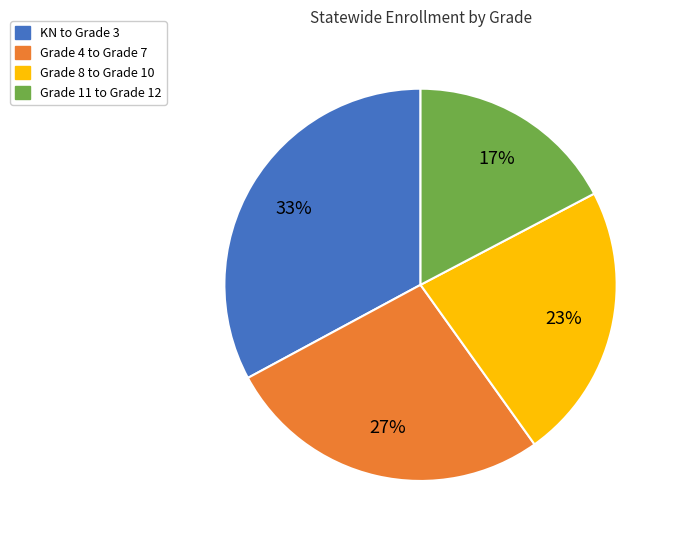

Count the number of slices in the pie.

4